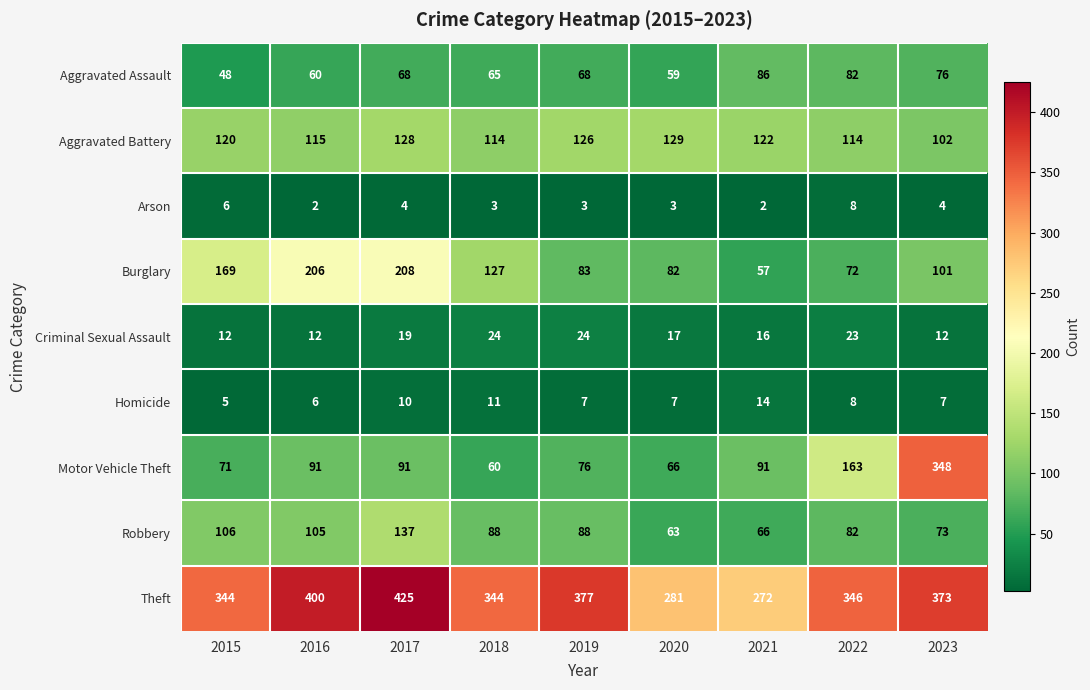

True or false: Motor Vehicle Theft has a value of 16 at 2019.

False